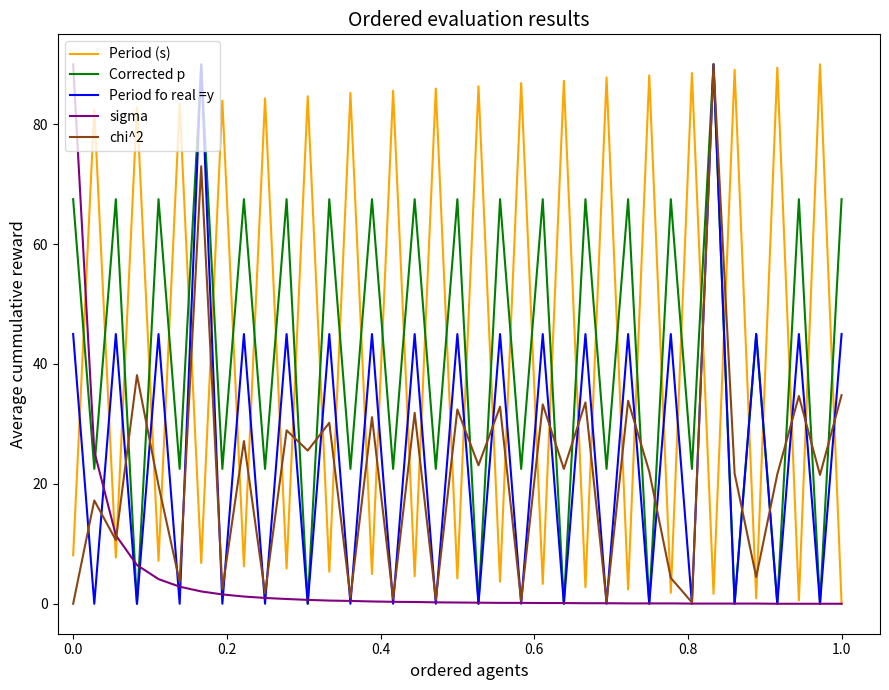

What is the maximum value for Period fo real =y?

90.0